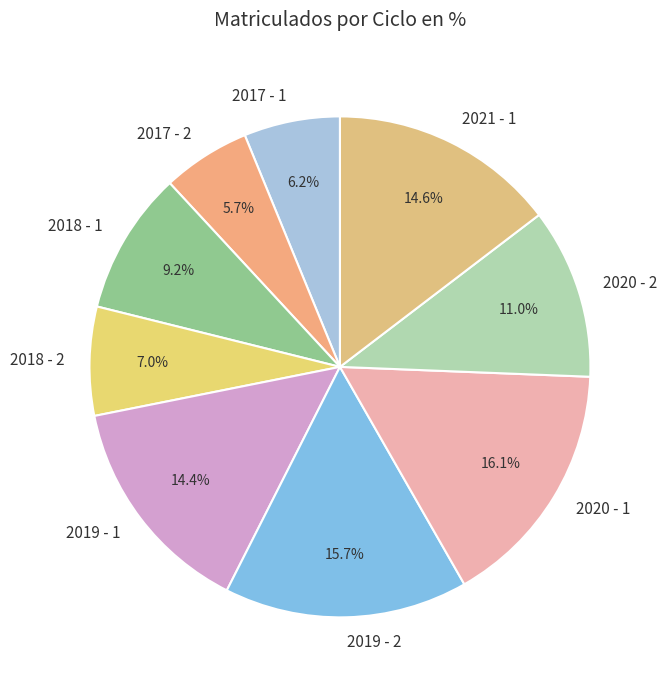

Which slice is the smallest?

2017 - 2